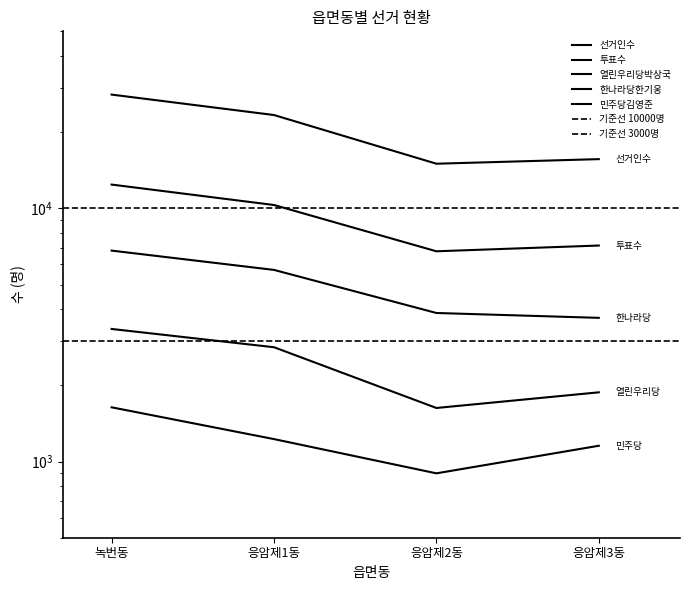

What is the maximum value shown in the chart?

28127